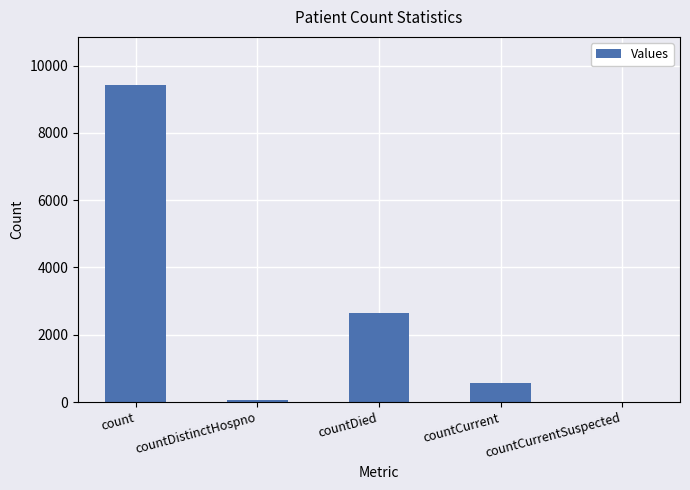

At which category does the chart reach its peak across all series?

count